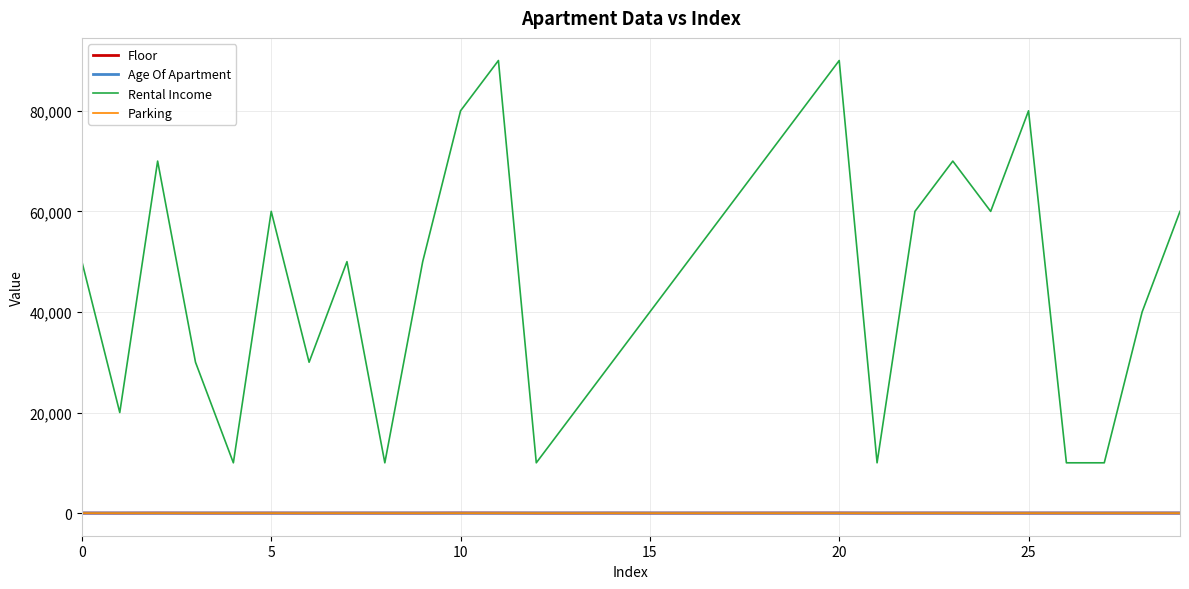

True or false: Age Of Apartment and Rental Income intersect in this chart.

False